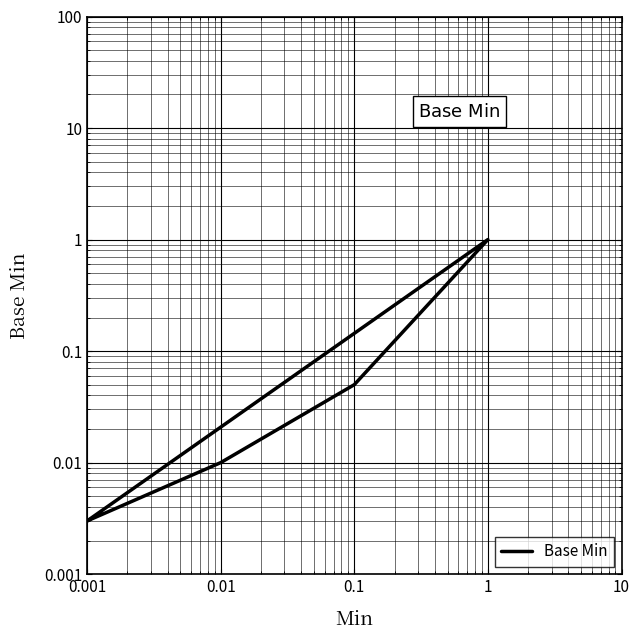

What is the difference between the maximum and minimum values?

1.0